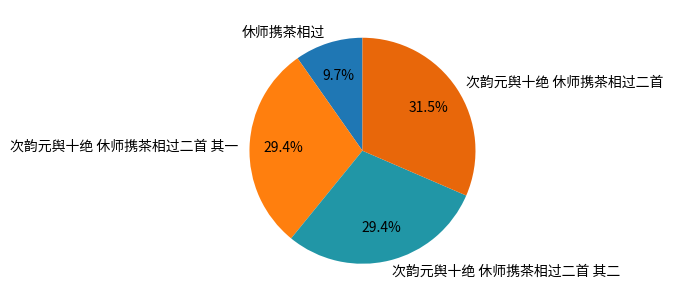

To the nearest percent, what is the combined percentage of 次韵元舆十绝 休师携茶相过二首 其二 and 次韵元舆十绝 休师携茶相过二首?

61%